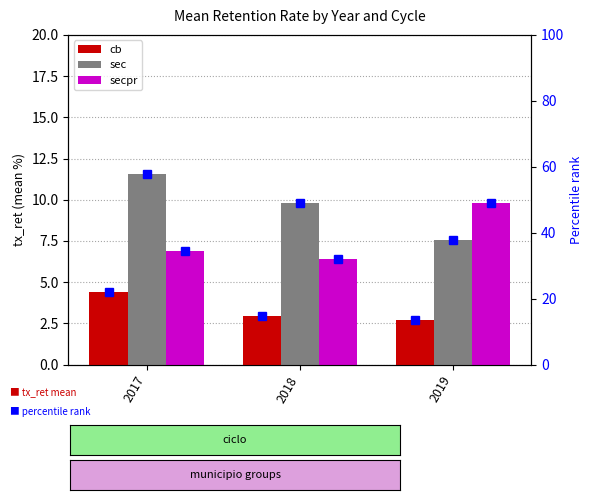

What is the difference between the second highest and minimum values in the secpr series?

0.4